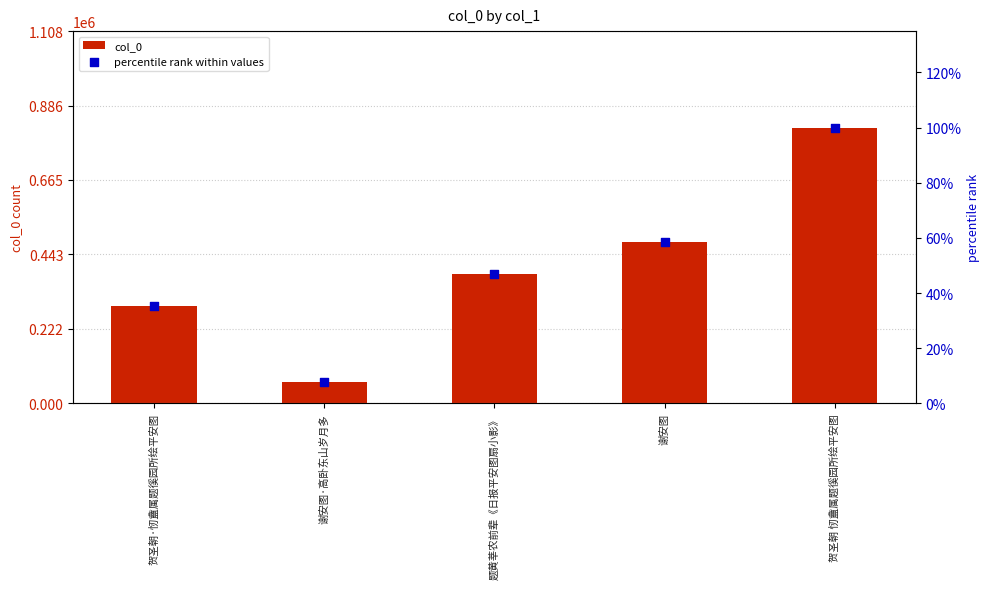

What are all the series names shown in the legend?

col_0, percentile rank within values